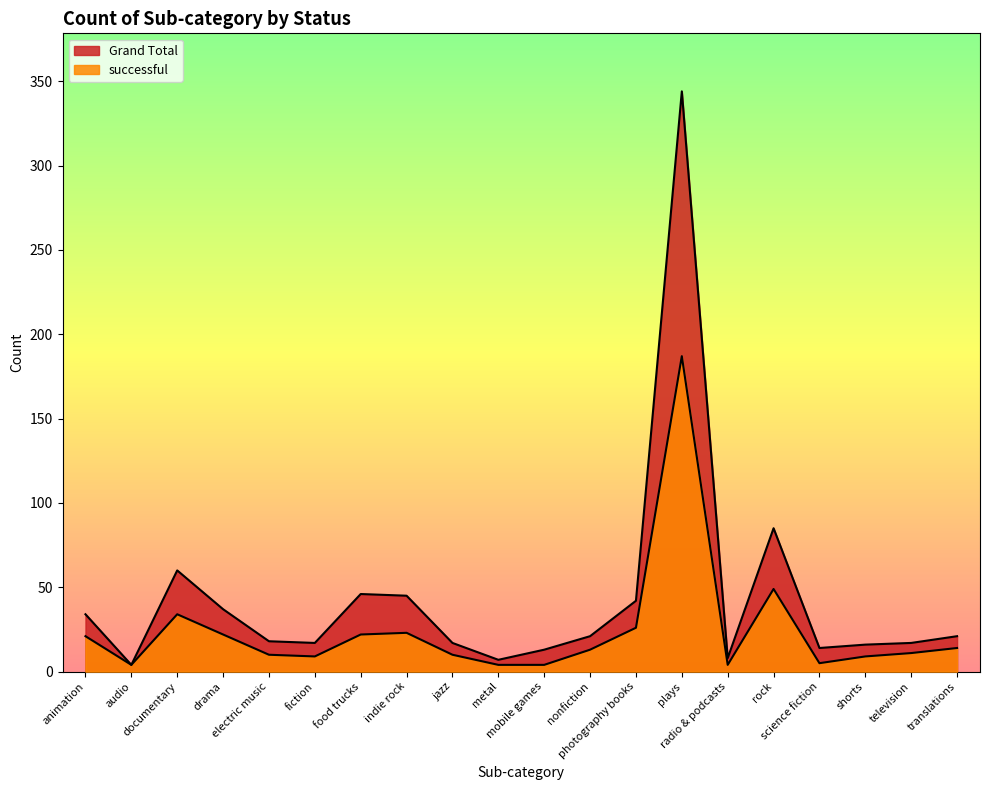

Rank the categories by successful value from highest to lowest.

plays, rock, documentary, photography books, indie rock, drama, food trucks, animation, translations, nonfiction, television, electric music, jazz, fiction, shorts, science fiction, audio, metal, mobile games, radio & podcasts